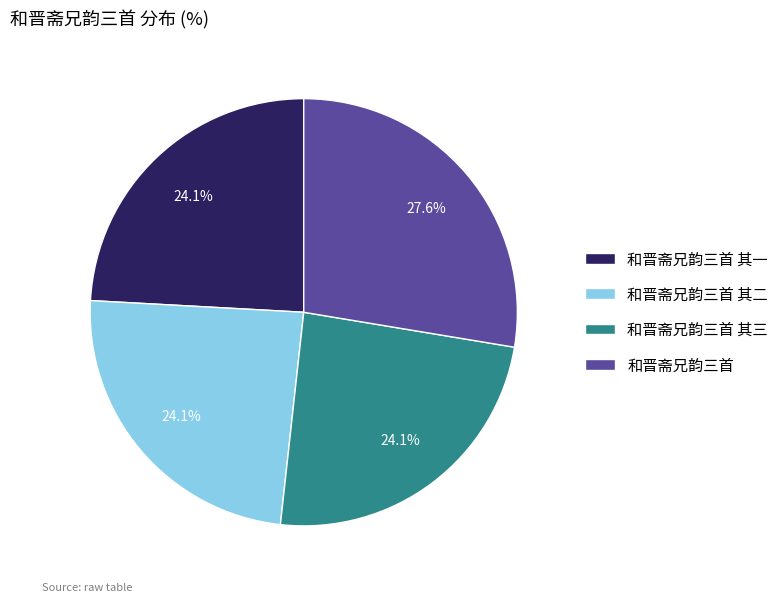

How many segments does this pie chart have?

4